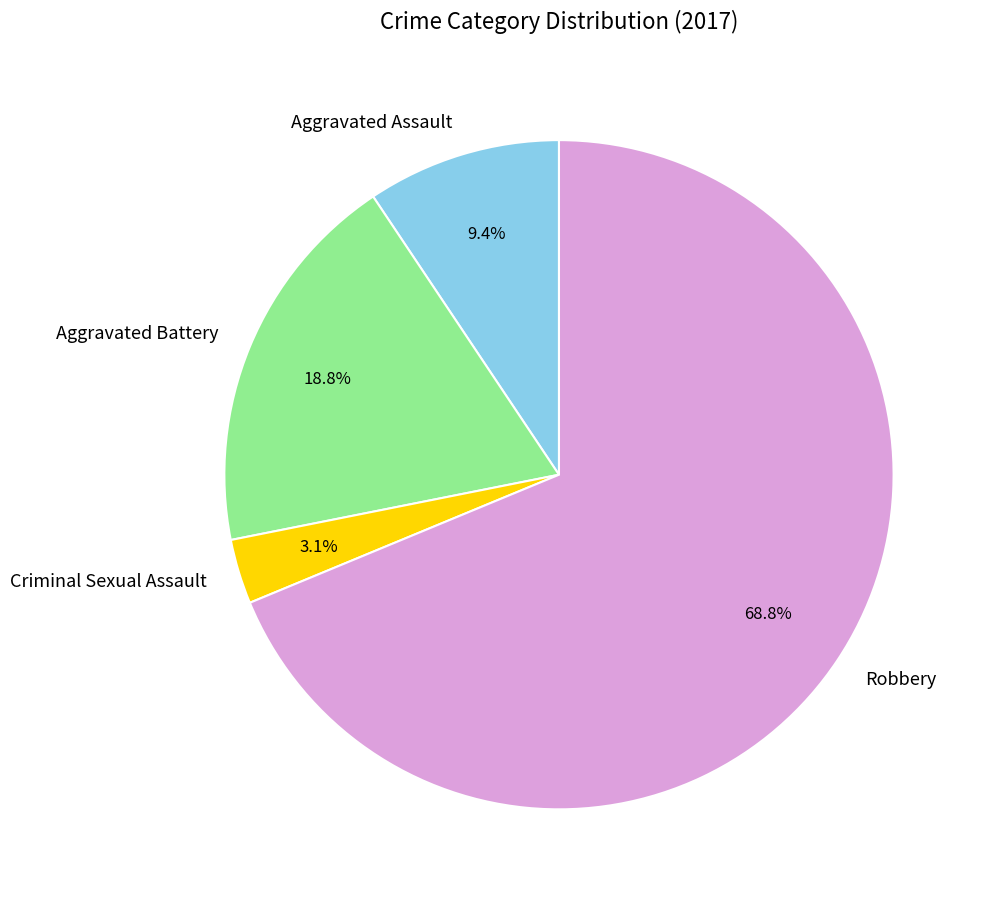

Do Robbery and Aggravated Battery together represent more than half of the pie?

Yes